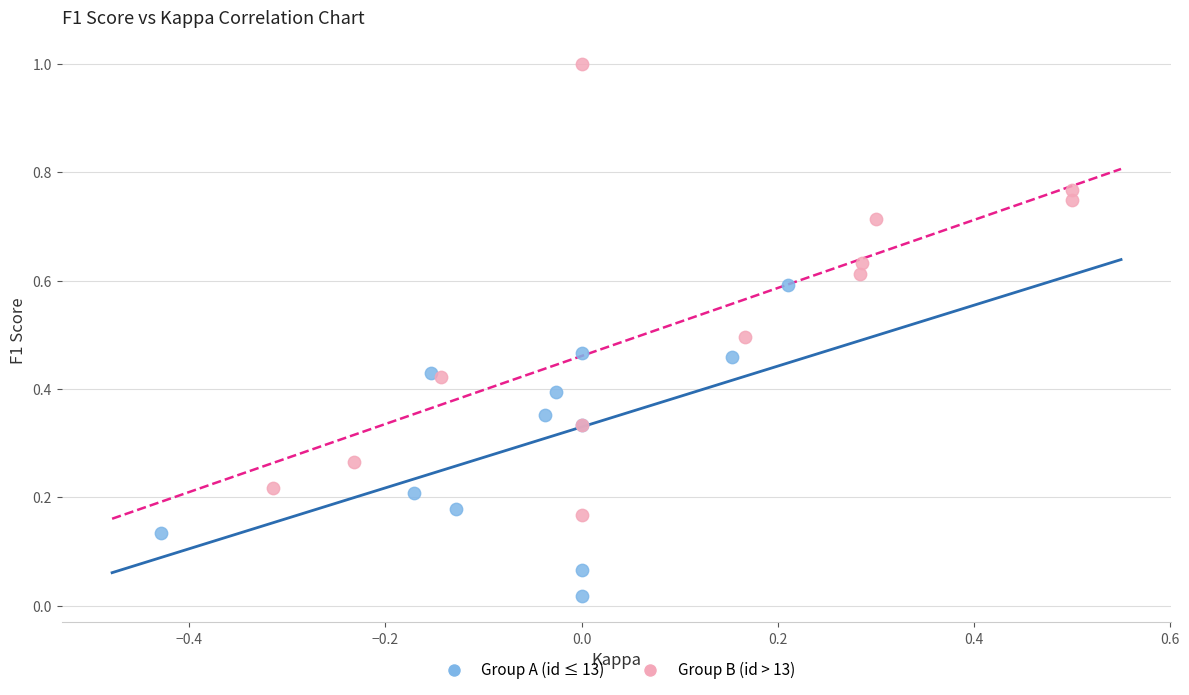

Which series has the largest Y range (max minus min)?

Group B (id > 13)